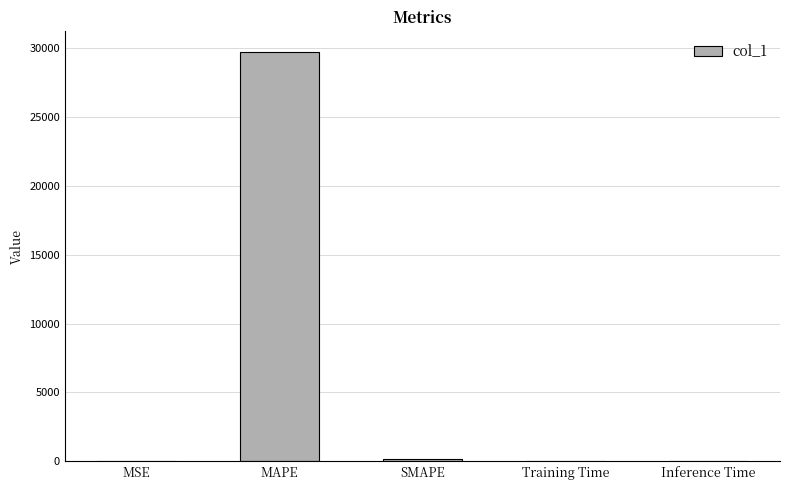

True or false: the data shows 0.9 at MSE.

True